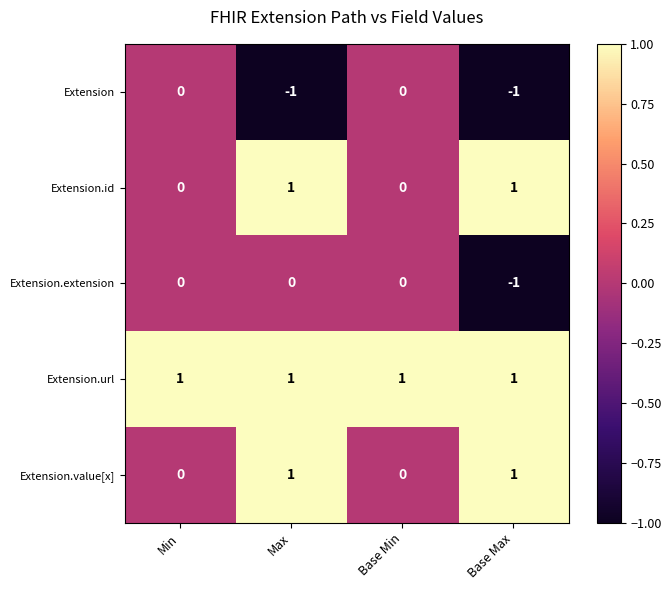

The Extension series shows 0 at Base Min. True or false?

True